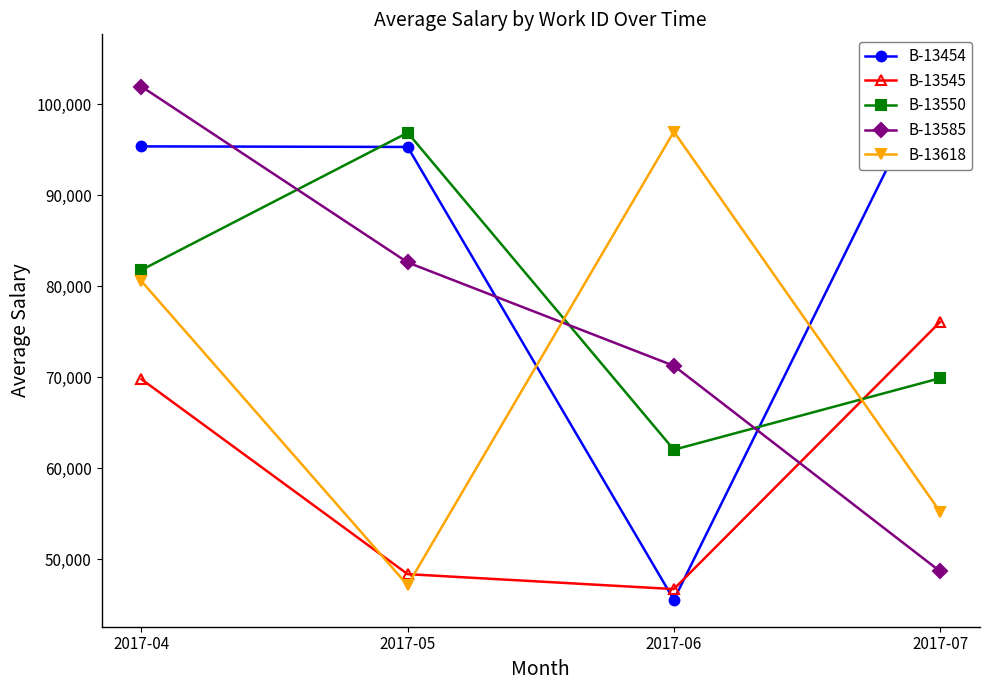

What is the total value across all series at 2017-05?

370398.3